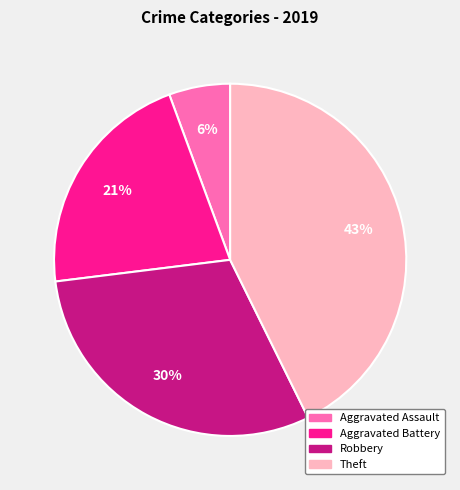

What percentage is the Theft slice, to the nearest percent?

43%